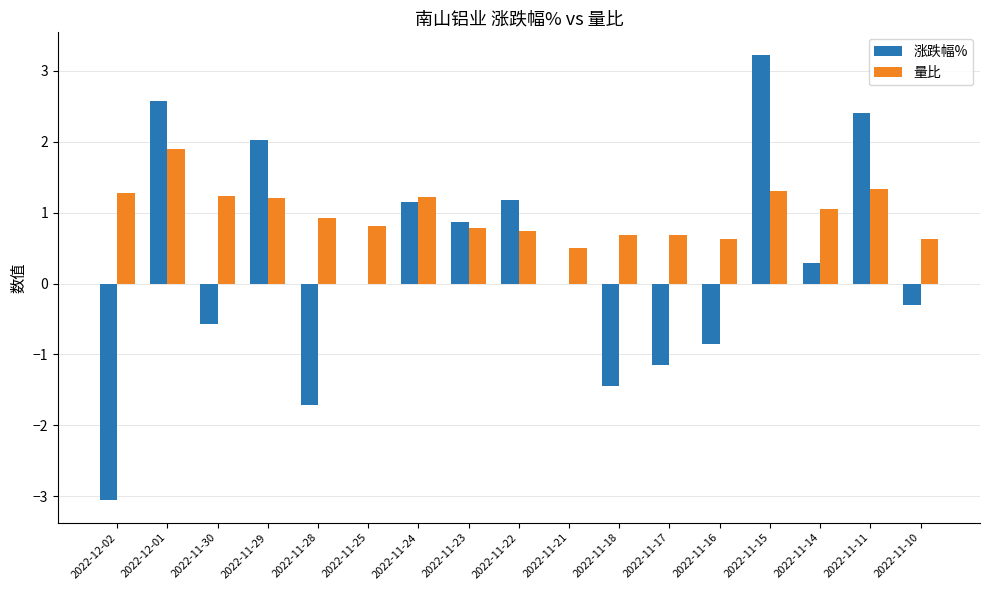

Are the bars grouped side by side (vs. stacked)?

Yes